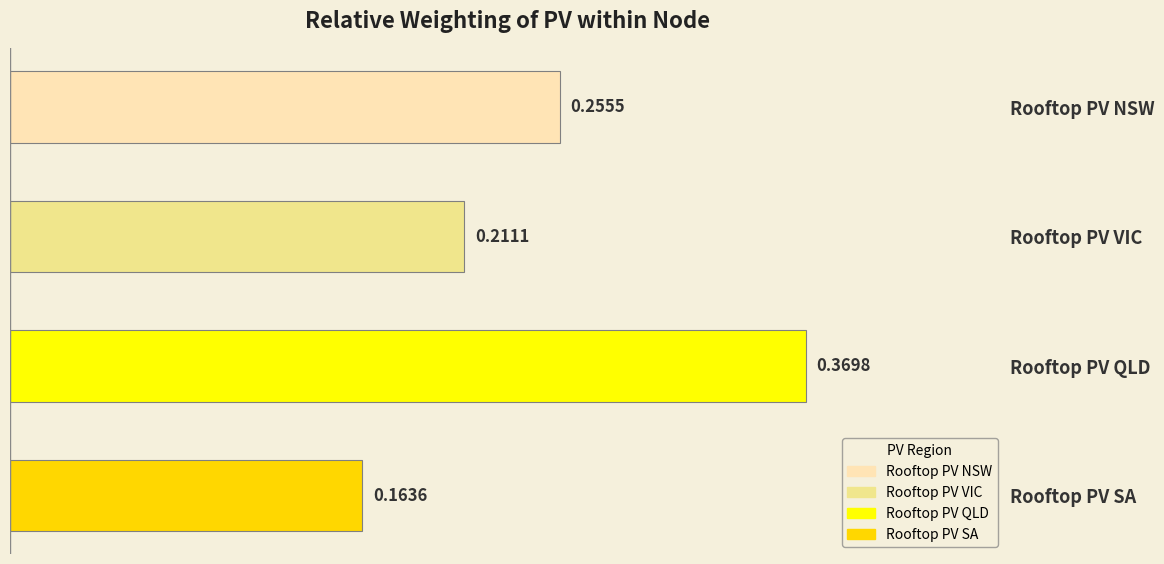

At which category does the chart reach its peak across all series?

Rooftop PV QLD